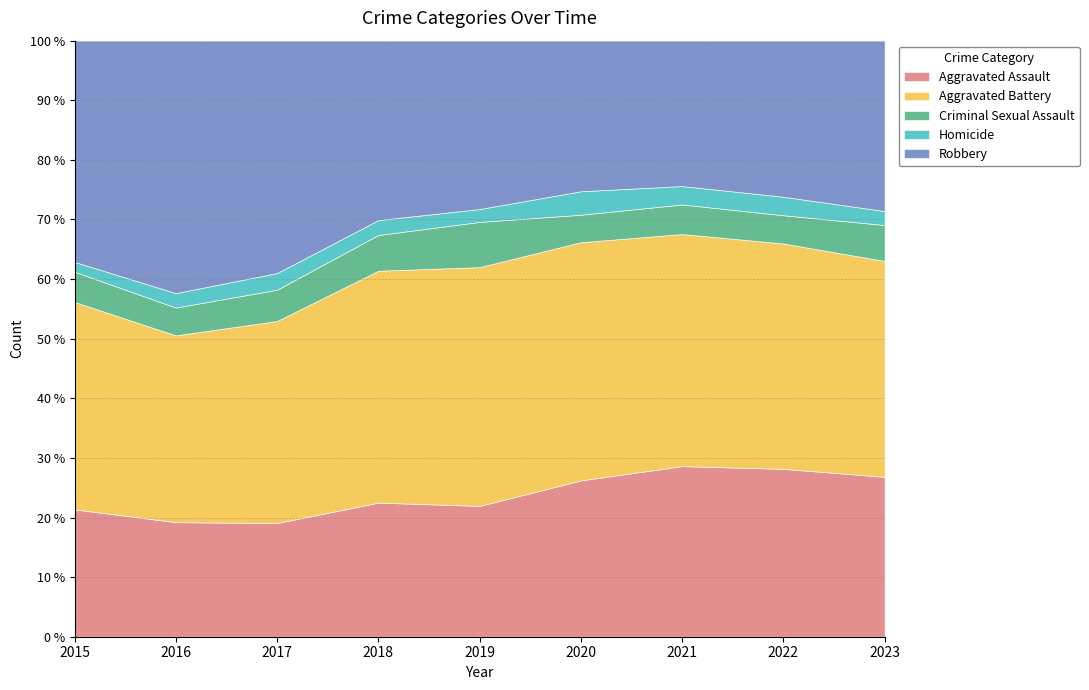

What is the value of the Robbery point at the 6th from the left?

263